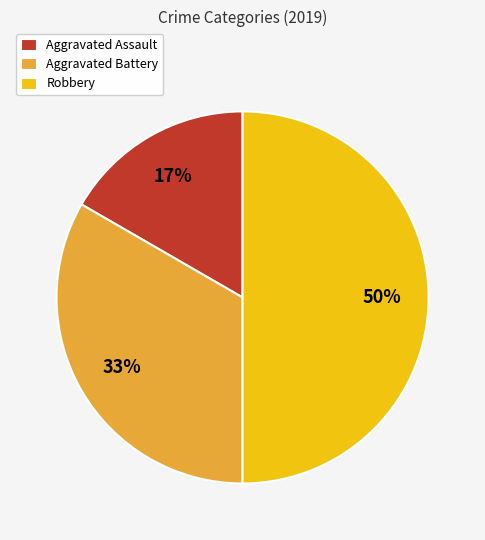

How many slices are in this pie chart?

3